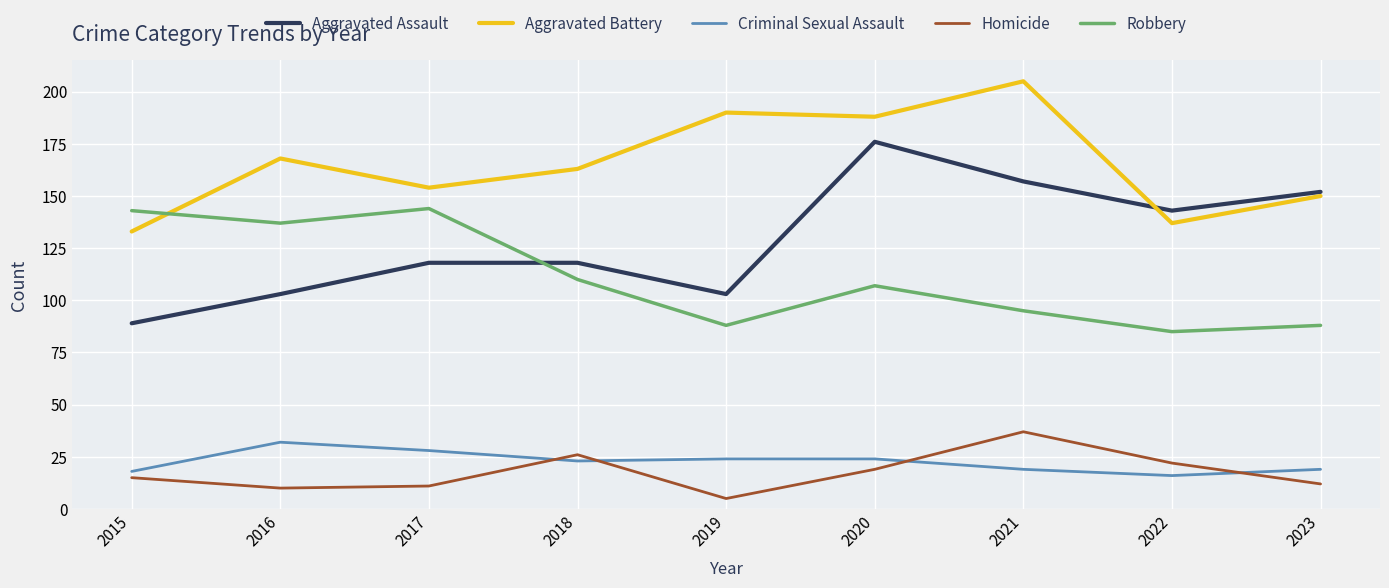

The value of Criminal Sexual Assault at 2023 is 33. True or false?

False